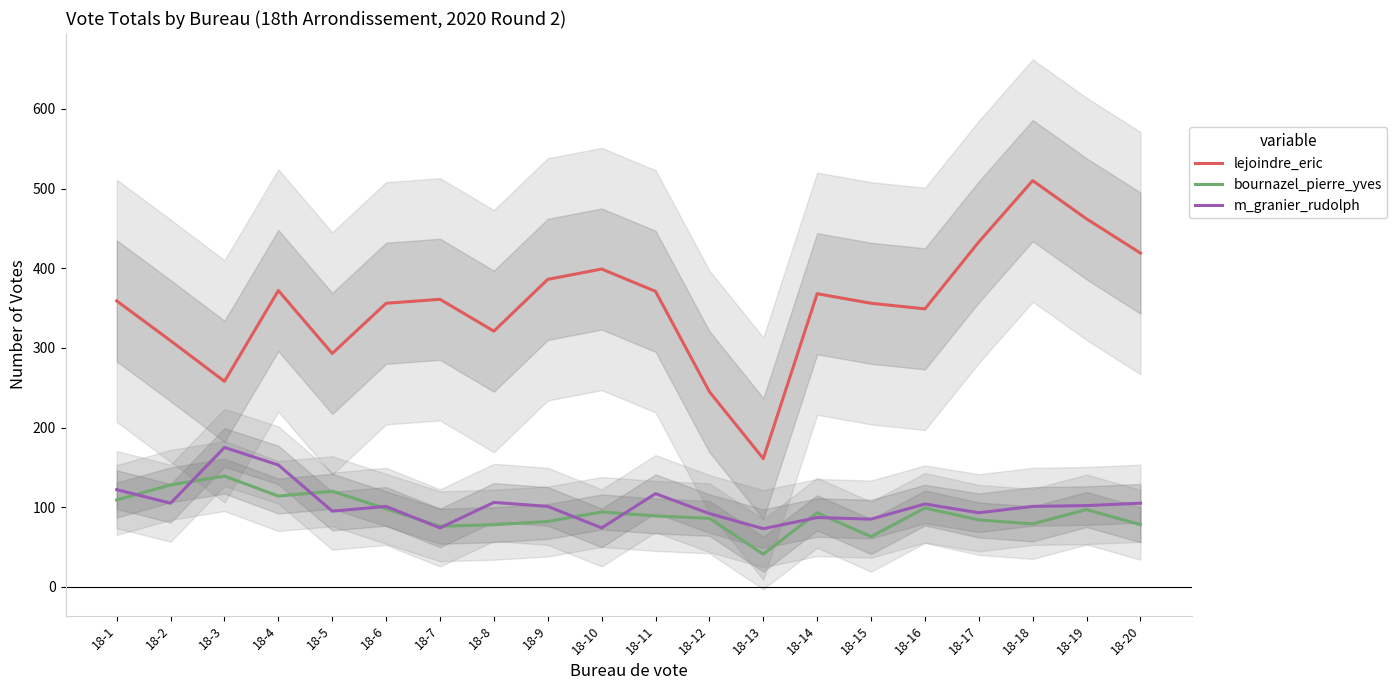

What is the maximum value for lejoindre_eric?

510